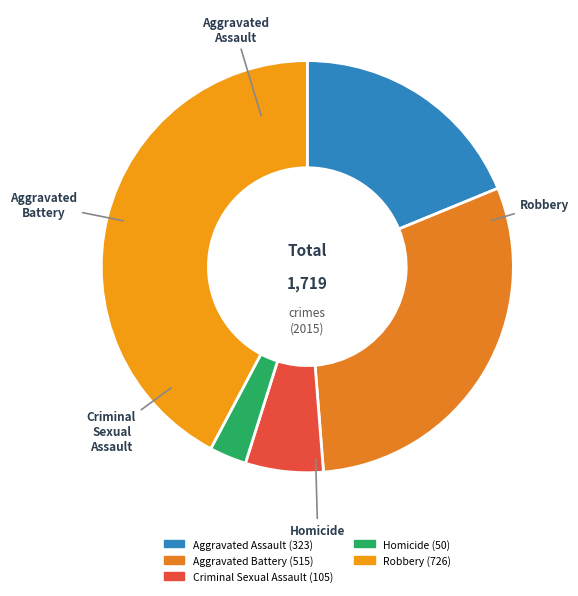

Which slice is the smallest?

Homicide